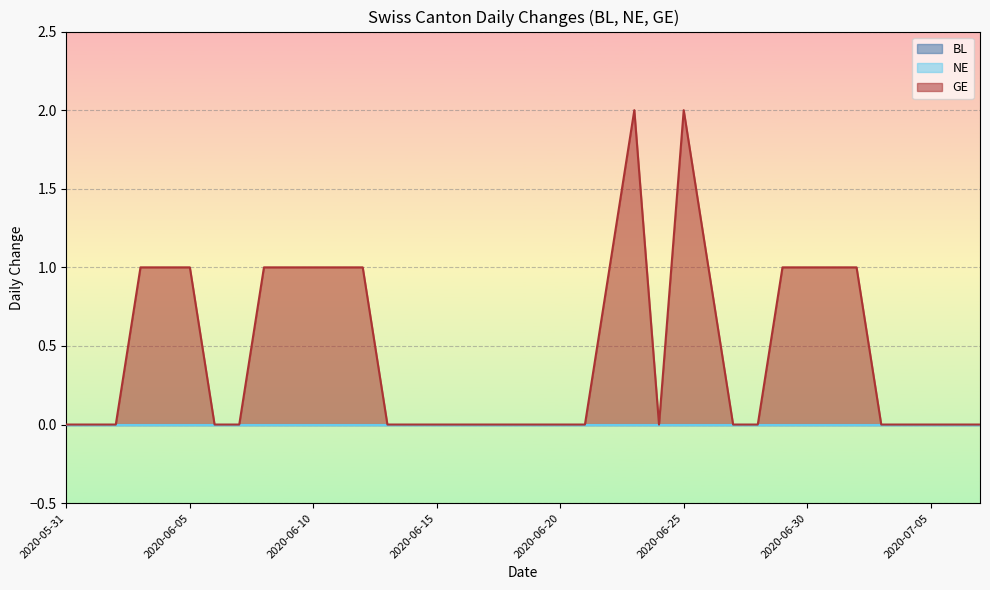

What is the label of the 12th point from the left?

2020-06-11